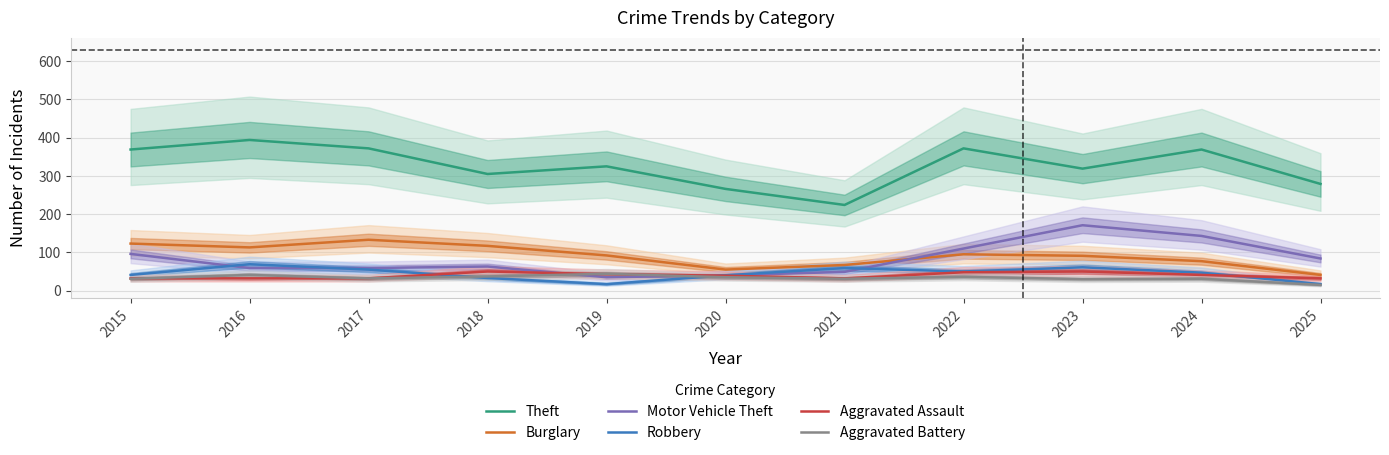

What is the sum of the Theft values at 2021 and 2016?

618